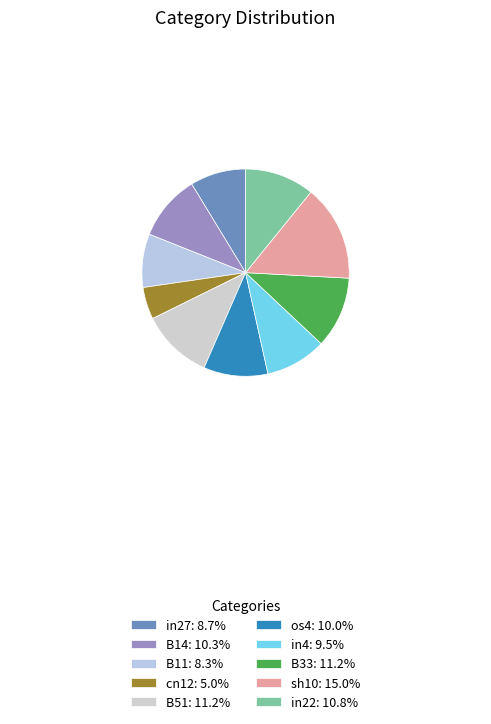

How many segments does this pie chart have?

10